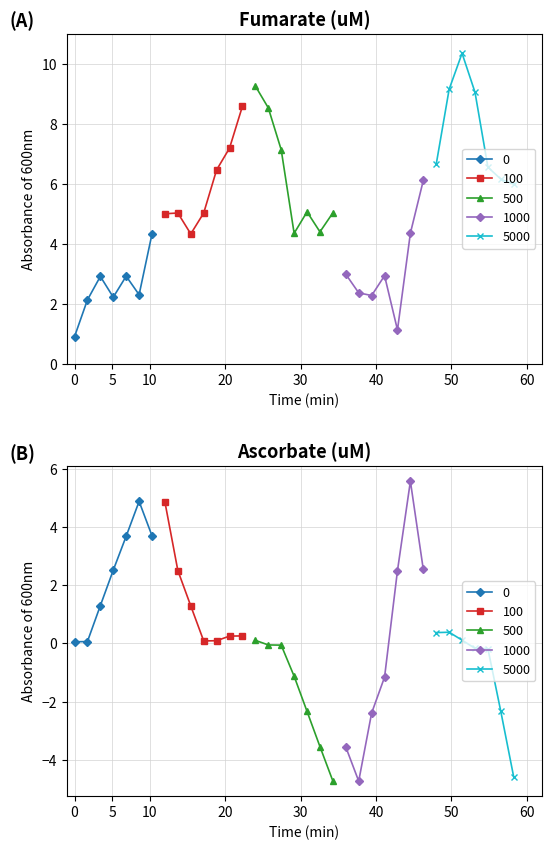

What is the spread (max minus min) of values at 33?

8.5